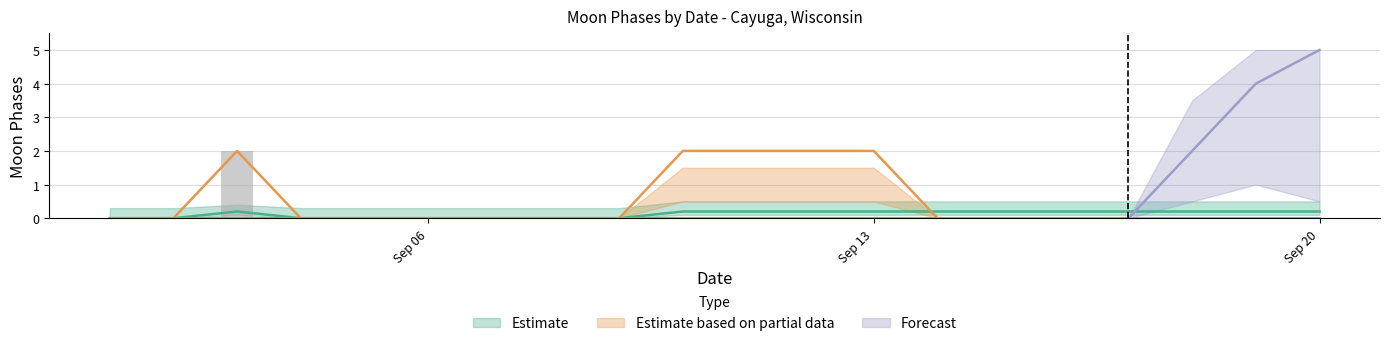

What is the difference between the maximum and minimum values in the Estimate based on partial data series?

2.0